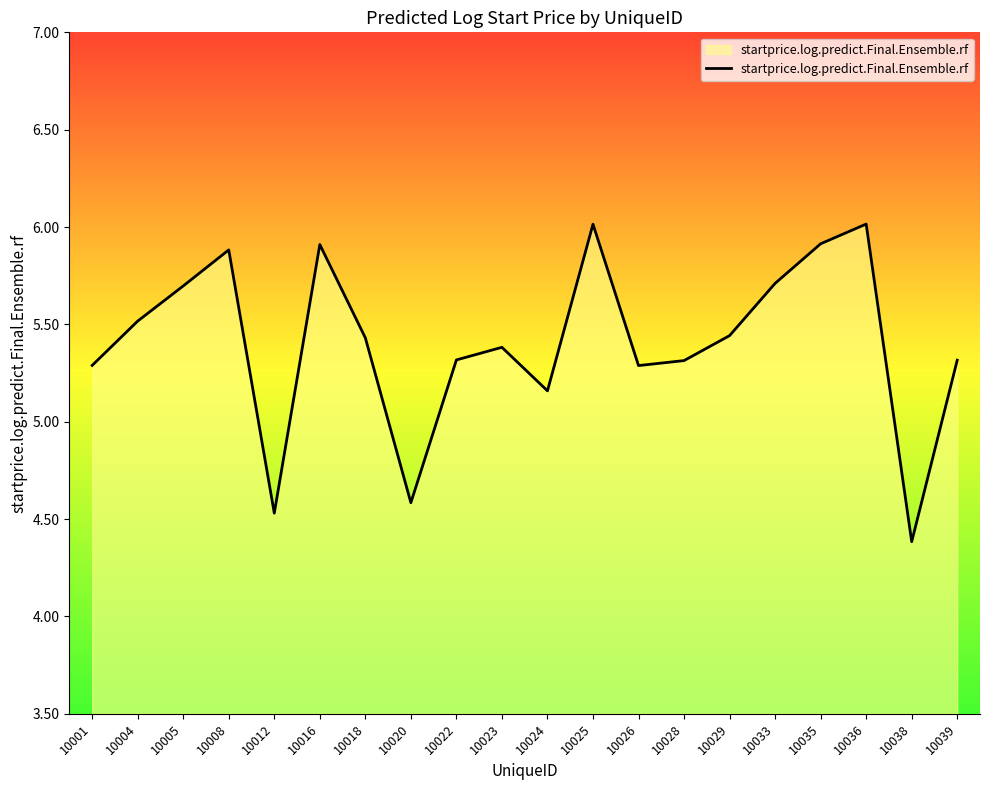

Approximately how many times larger is the value at 10036 compared to 10018?

1.1